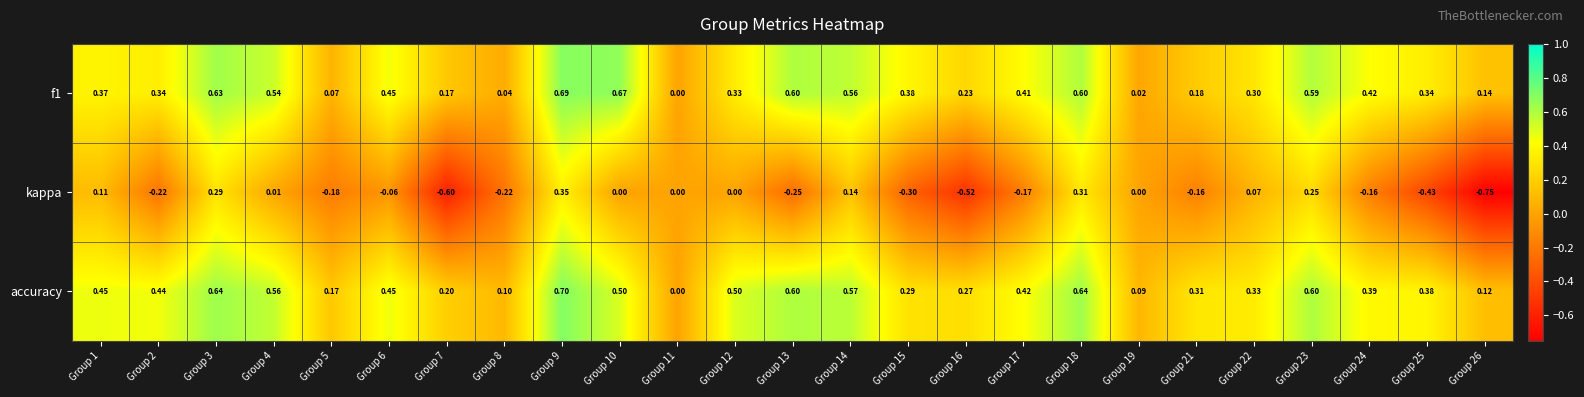

Which series changed the most between Group 3 and Group 17?

kappa